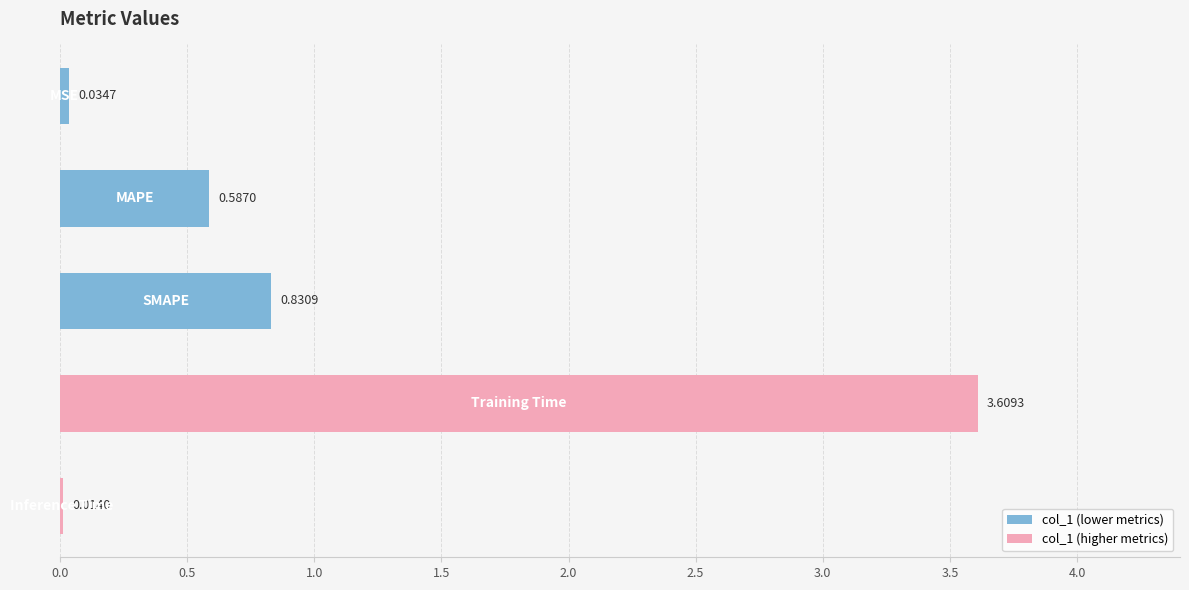

What is the difference between the maximum and minimum values?

3.6